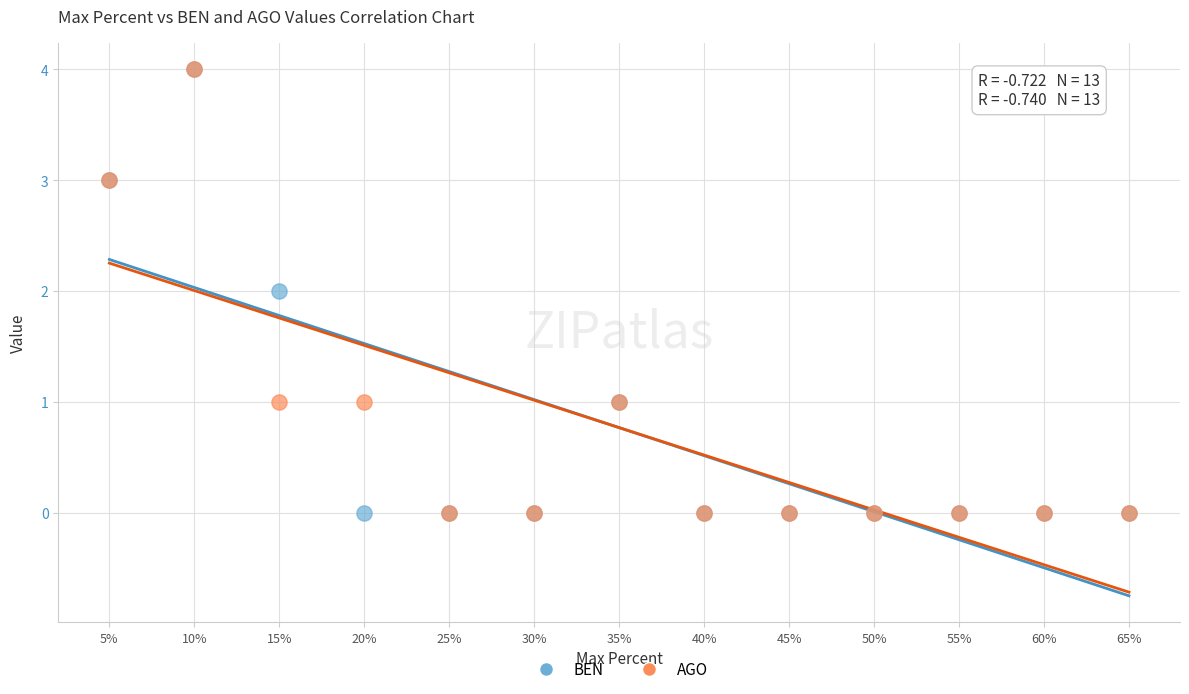

What are all the series names shown in the legend?

BEN, AGO